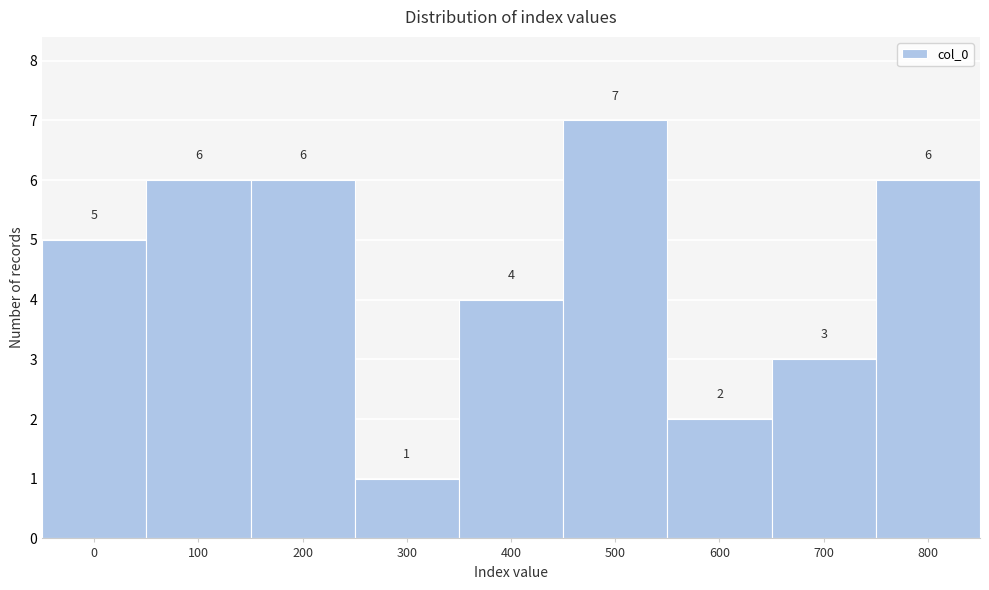

Reading left to right, extract all data points from this chart.

0=5	100=6	200=6	300=1	400=4	500=7	600=2	700=3	800=6